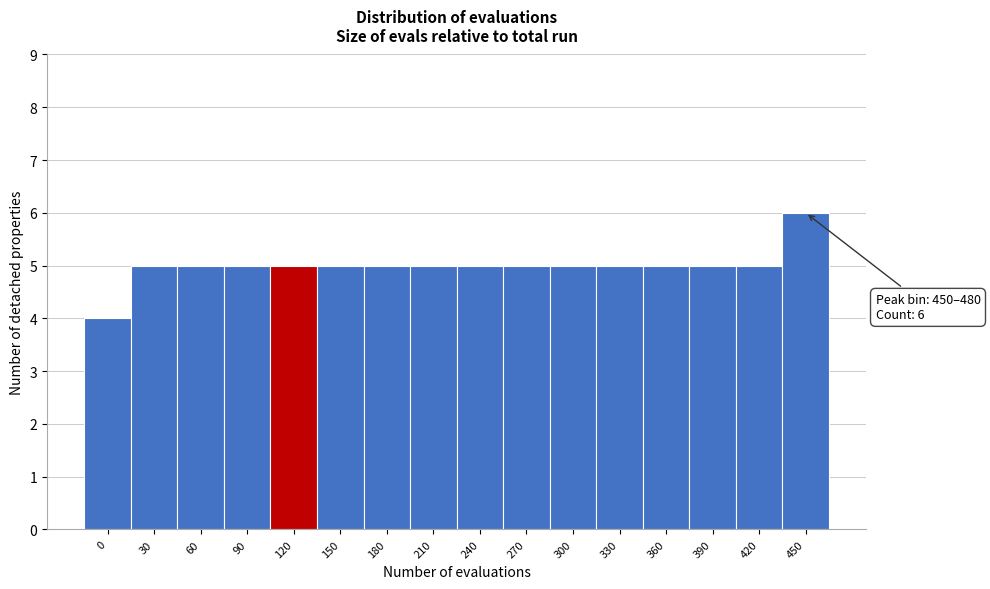

Reading left to right, transcribe all the data shown in this chart.

0=4	30=5	60=5	90=5	120=5	150=5	180=5	210=5	240=5	270=5	300=5	330=5	360=5	390=5	420=5	450=6